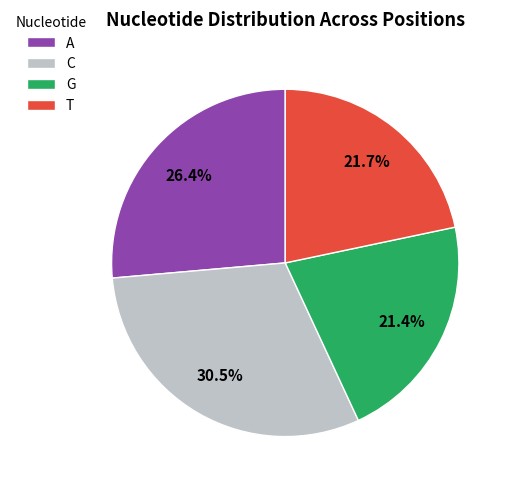

Do G and A together represent more than half of the pie?

No